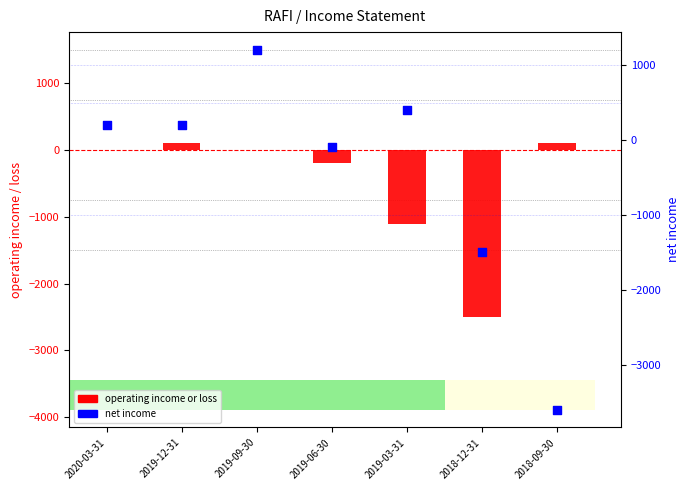

Is the value of operating income or loss at 2020-03-31 greater than the value of net income at 2018-09-30?

Yes